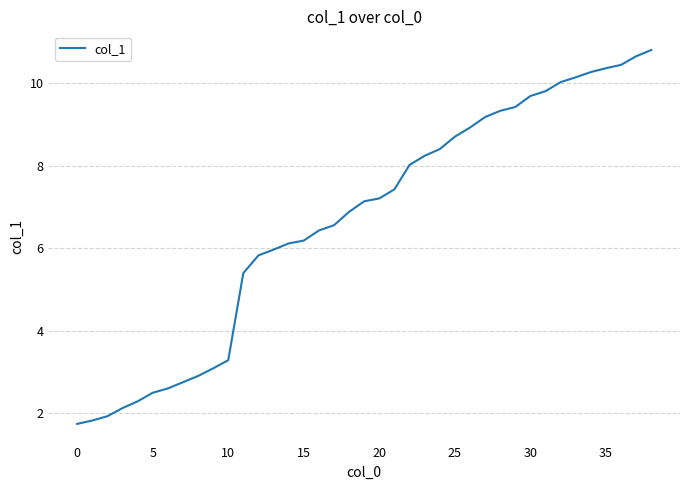

Reading left to right, transcribe all the data shown in this chart.

1.7	1.8	1.9	2.1	2.3	2.5	2.6	2.8	2.9	3.1	3.3	5.4	5.8	6.0	6.1	6.2	6.4	6.6	6.9	7.1	7.2	7.4	8.0	8.2	8.4	8.7	8.9	9.2	9.3	9.4	9.7	9.8	10.0	10.1	10.3	10.4	10.4	10.7	10.8